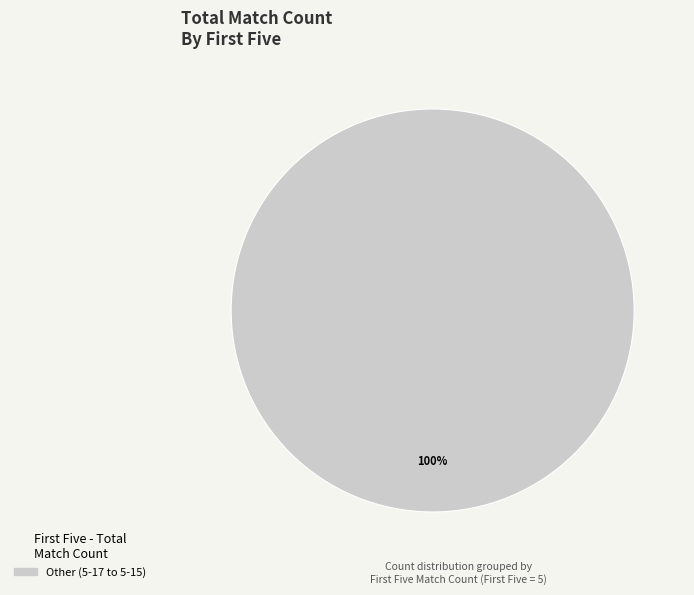

Does any single category account for the majority?

Yes